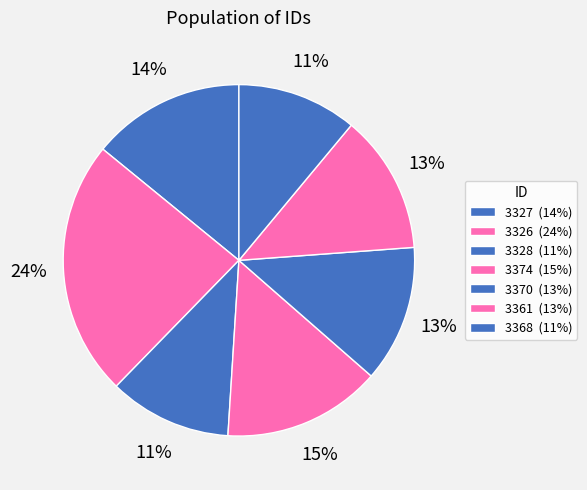

What is the largest slice in the pie chart?

3326